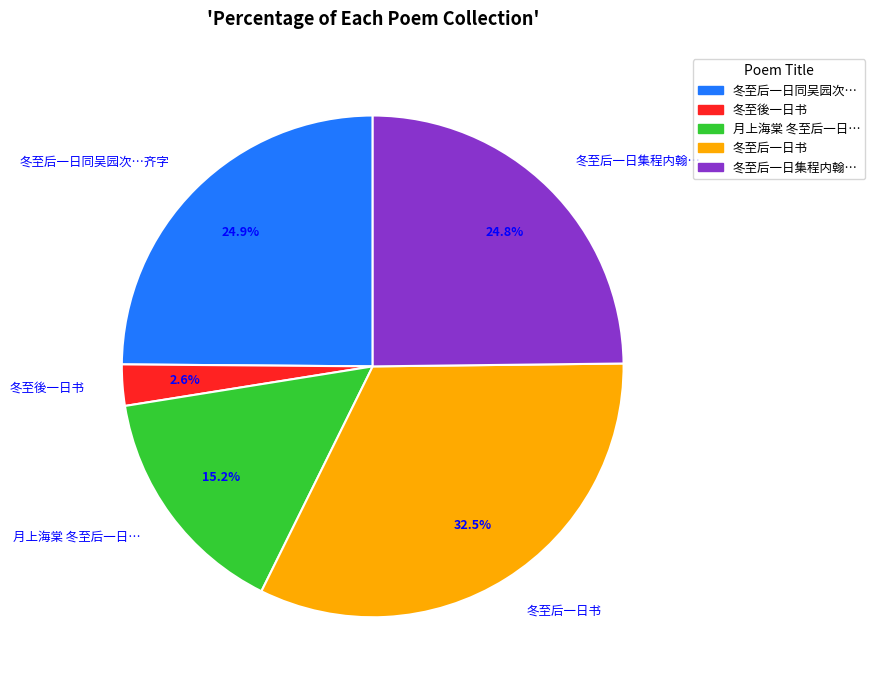

What is the total percentage of 冬至后一日同吴园次…齐字 and 冬至后一日书?

57.4%